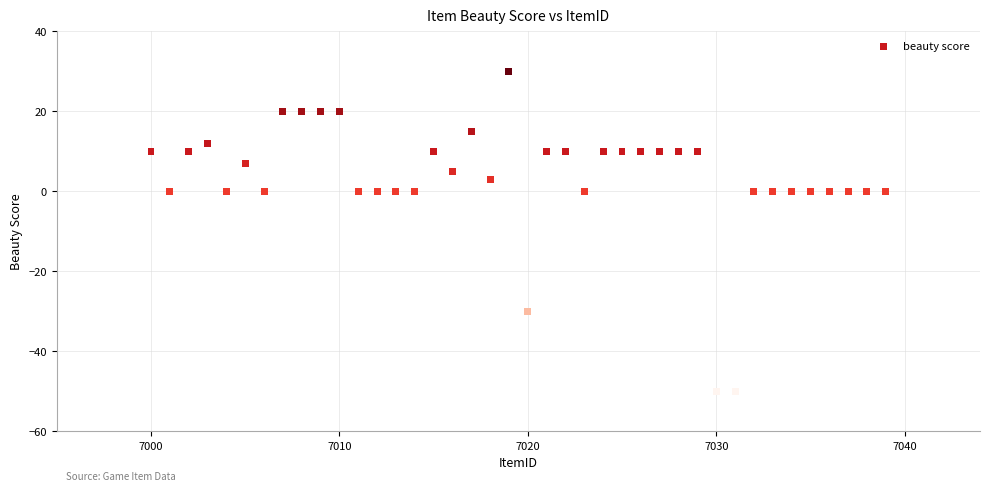

What is the range of Y values (max minus min)?

80